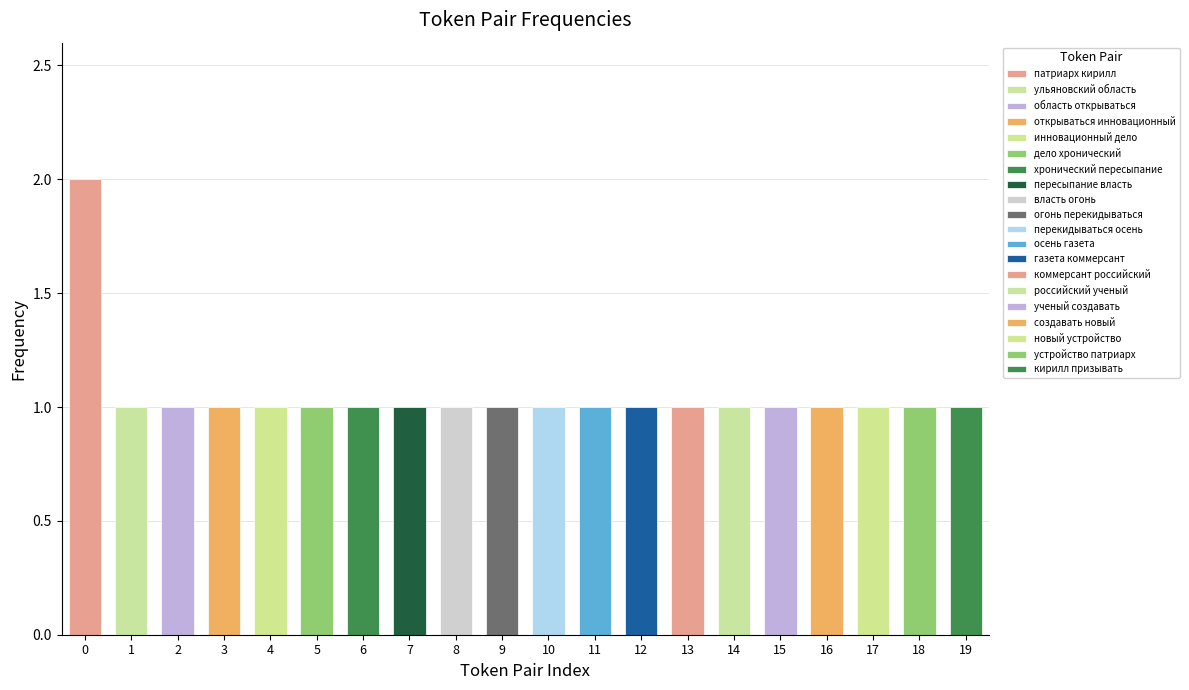

Reading left to right, what are all the values shown in this chart?

2	1	1	1	1	1	1	1	1	1	1	1	1	1	1	1	1	1	1	1